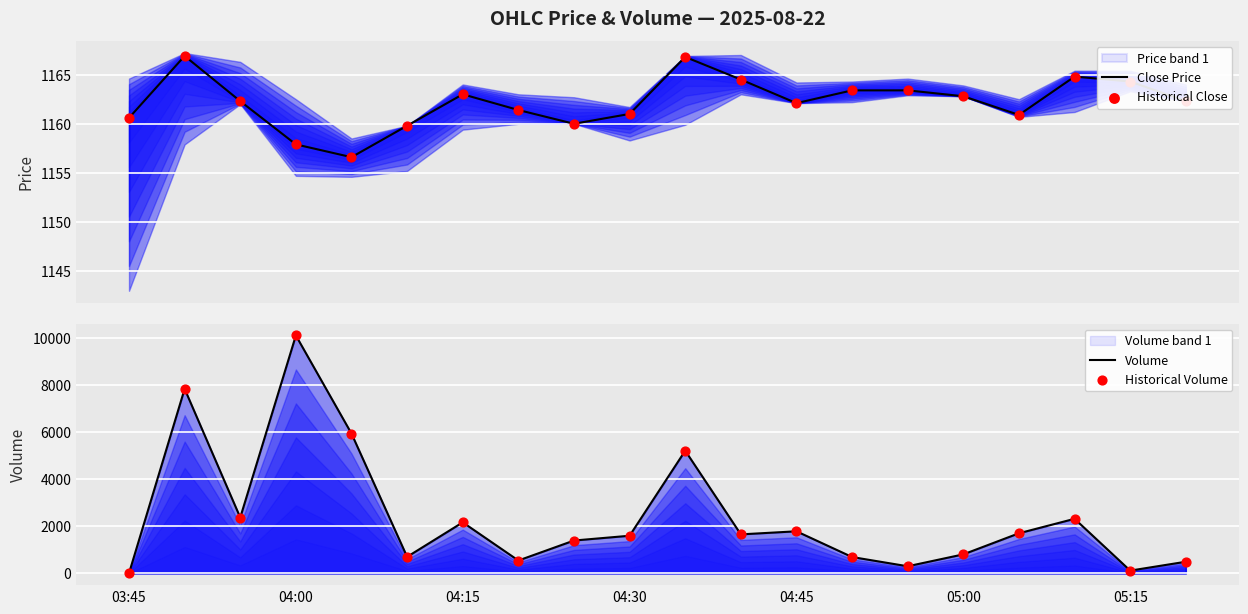

What is the highest value of the Close Price series?

1166.9